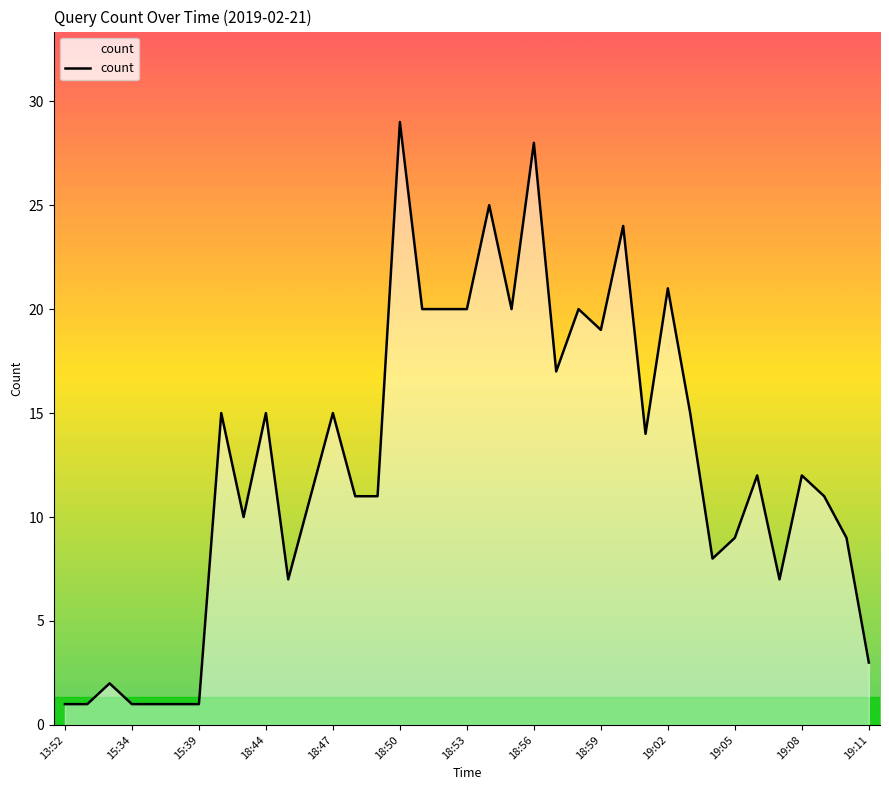

What is the greatest value displayed?

29